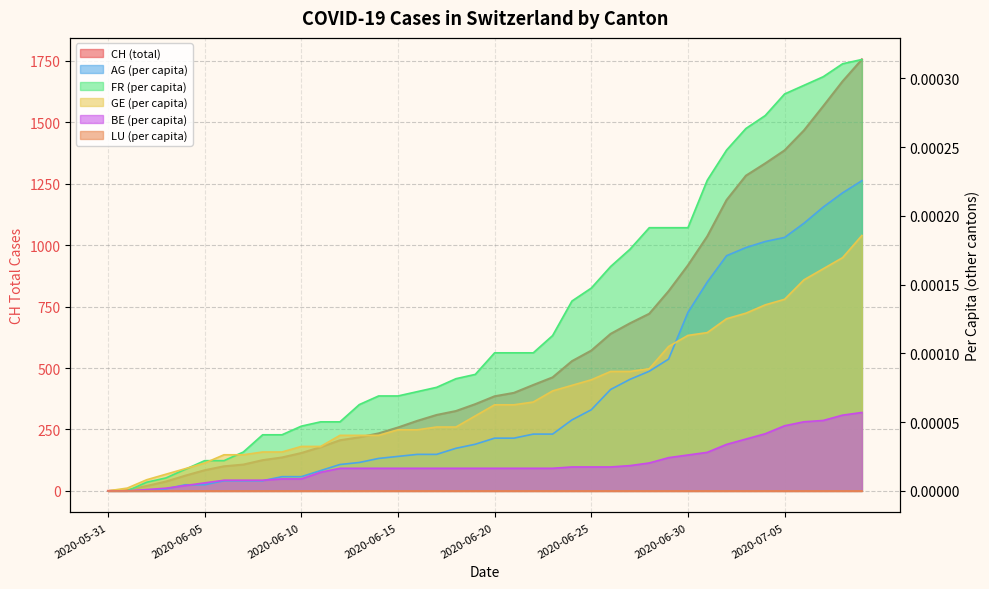

True or false: AG_pc and CH intersect in this chart.

False